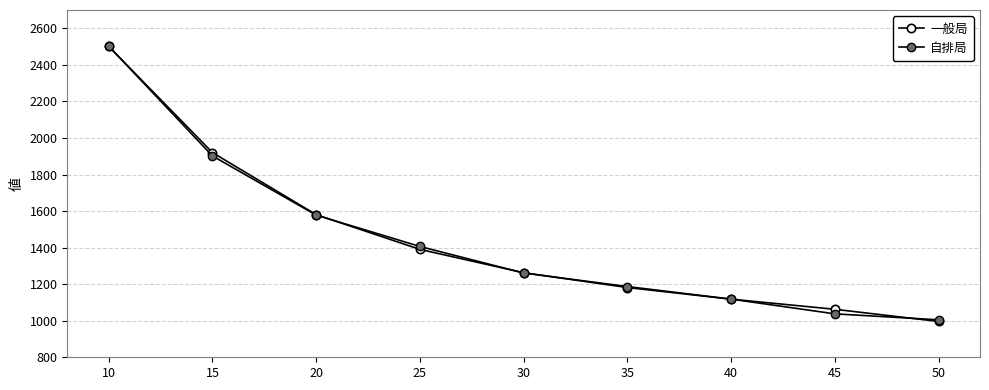

Does the chart display data point markers on the line(s)?

Yes